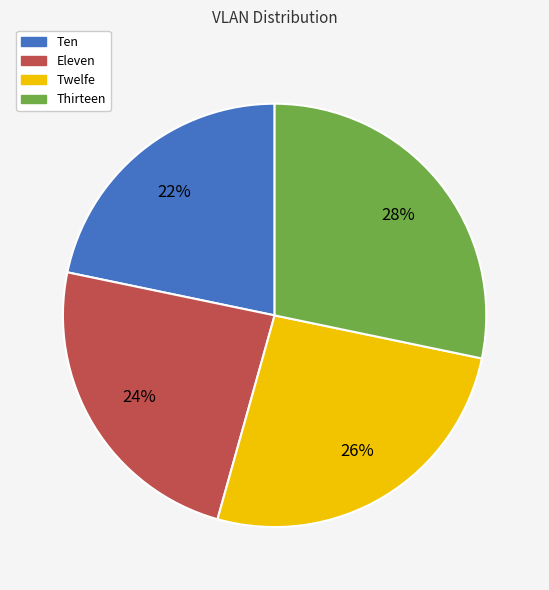

What percentage is the Eleven slice, to the nearest percent?

24%